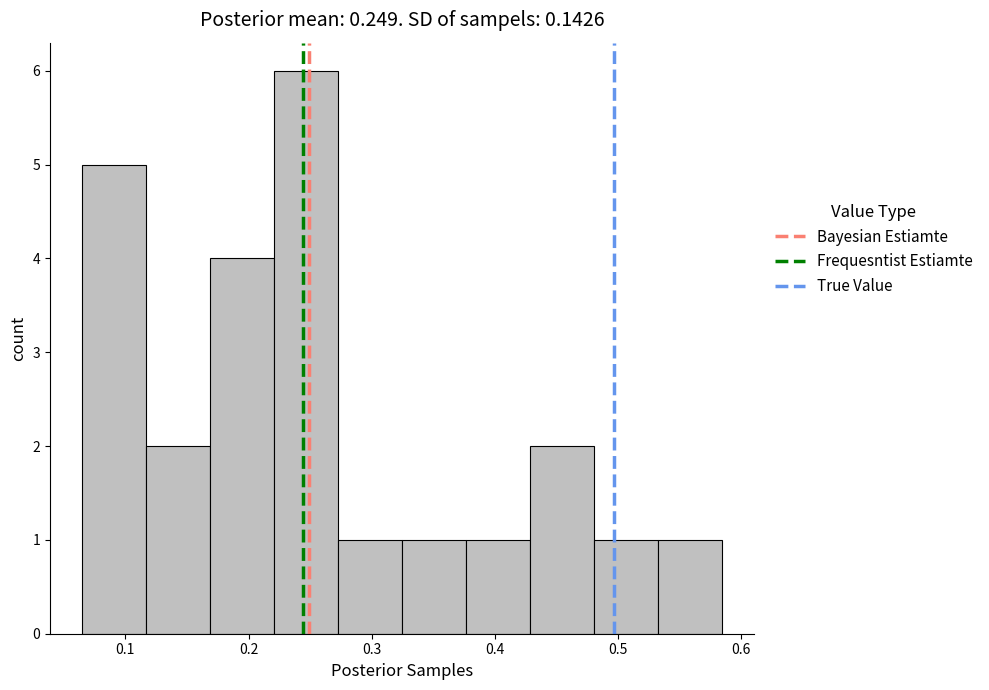

Reading left to right, list every bar in this chart as the range it spans on the x-axis followed by its height. Neither the bar edges nor the heights are printed on the chart, so give them approximately, as read against the axes.

0.06 to 0.12: 5
0.12 to 0.17: 2
0.17 to 0.22: 4
0.22 to 0.27: 6
0.27 to 0.32: 1
0.32 to 0.38: 1
0.38 to 0.43: 1
0.43 to 0.48: 2
0.48 to 0.53: 1
0.53 to 0.58: 1